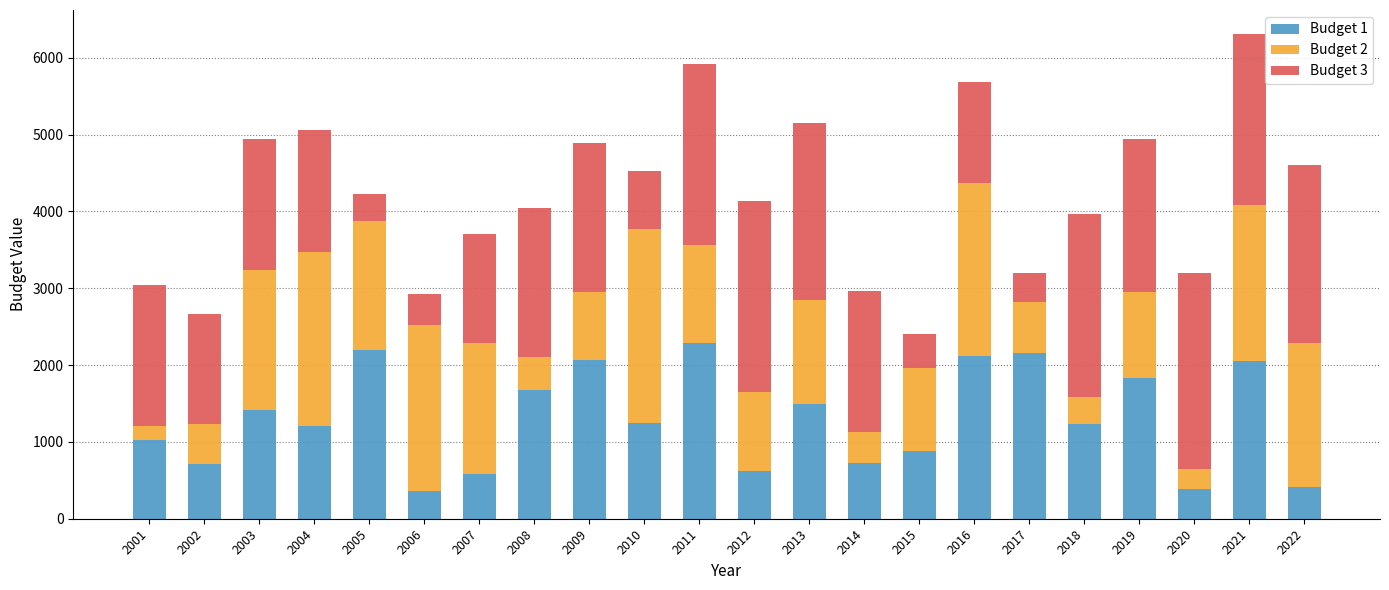

What is the lowest value of the Budget 1 series?

355